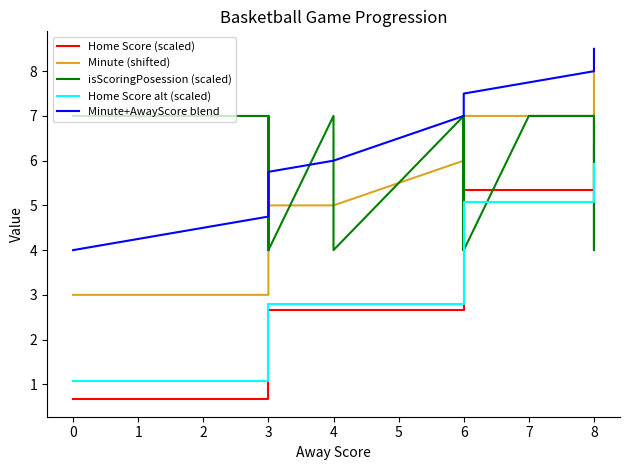

Which series has the largest total across all categories?

Minute+AwayScore blend